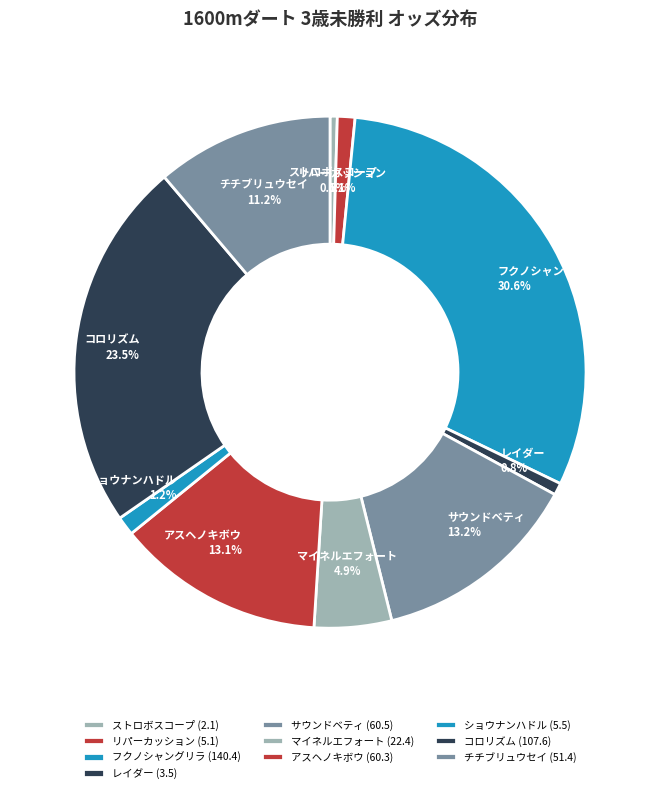

True or false: フクノシャングリラ accounts for 31% of the total.

True